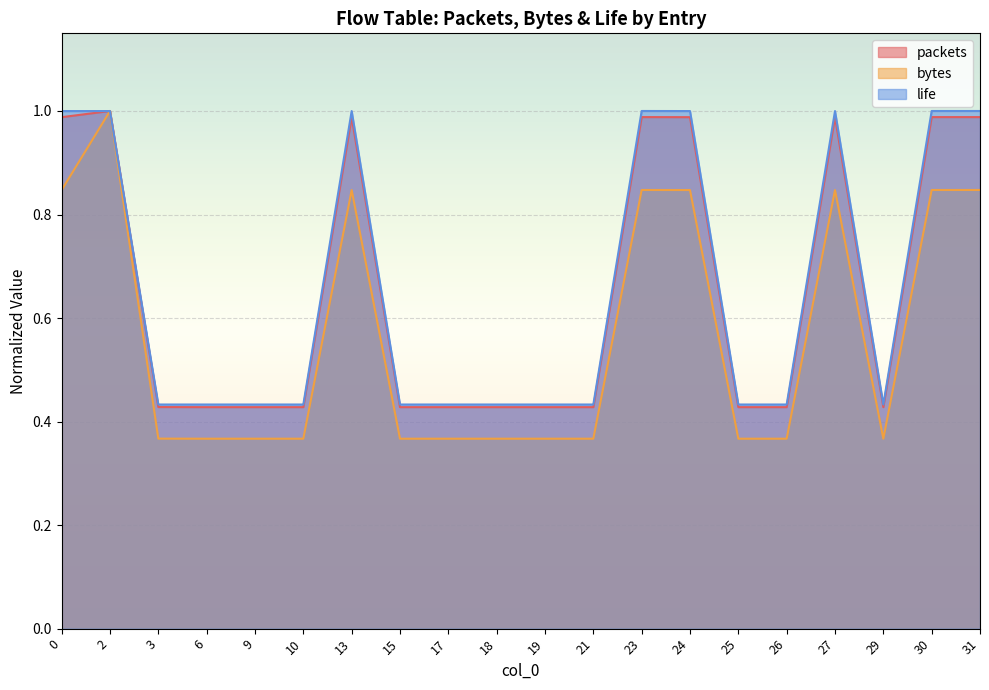

What is the sum of all bytes values?

11.3